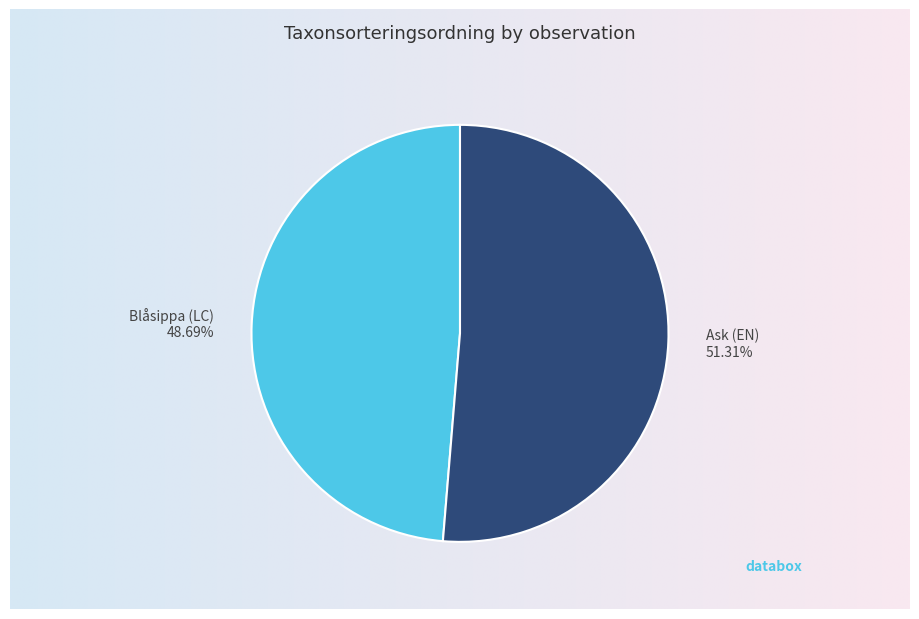

Between 3531515 and 4965197, which is larger?

3531515